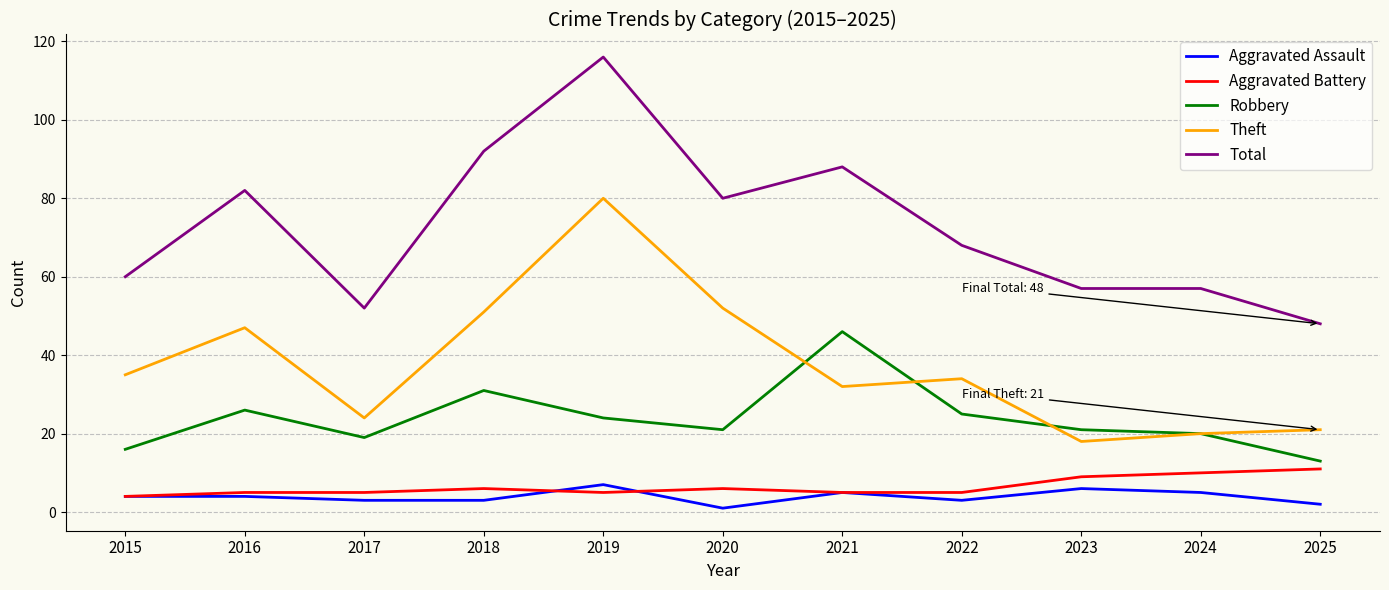

What is the lowest value of the Theft series?

18